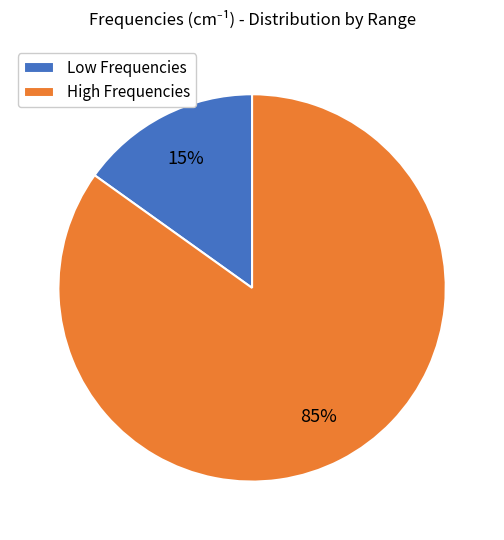

Combined, do High Frequencies and Low Frequencies account for over 50%?

Yes